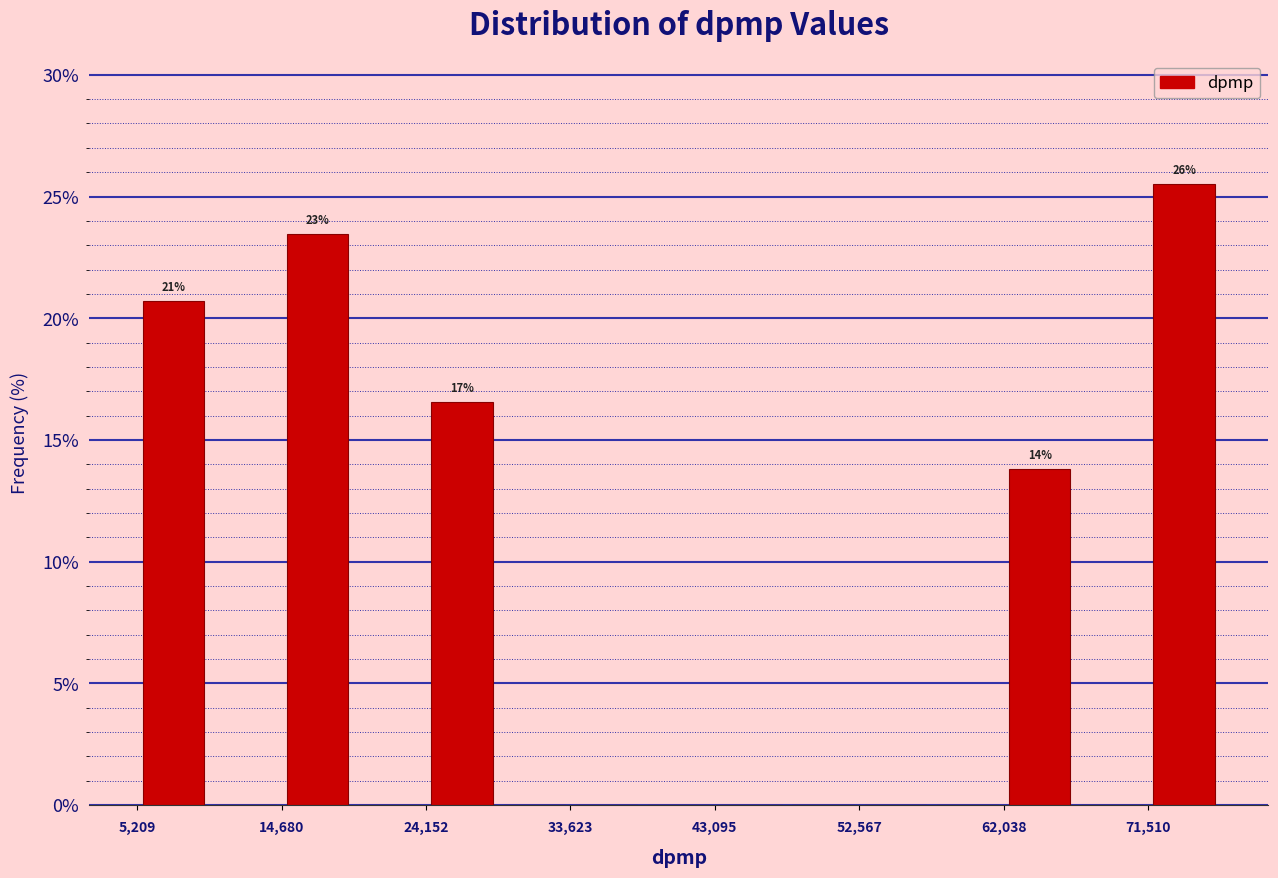

Which range on the x-axis has the tallest bar?

72000 to 76000